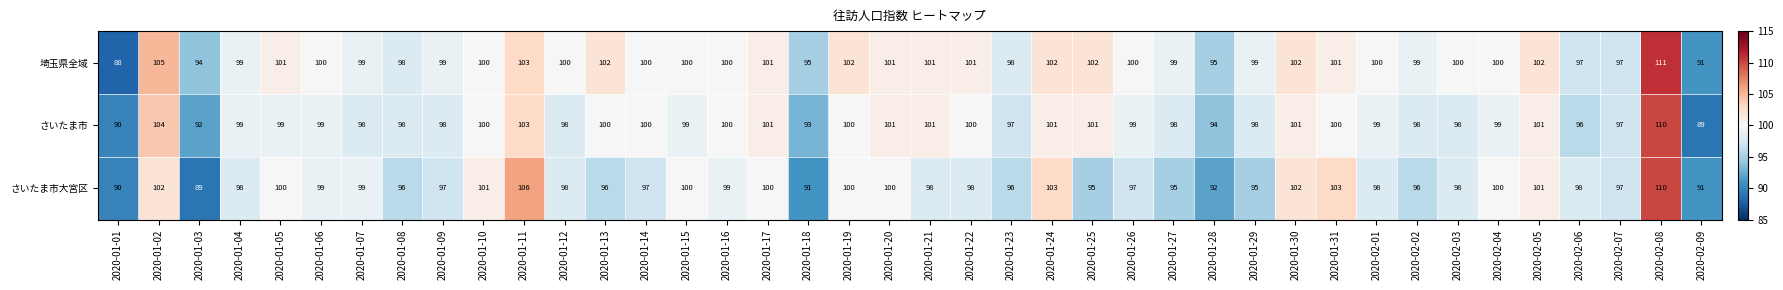

What is the total value across all series at 2020-01-13?

298